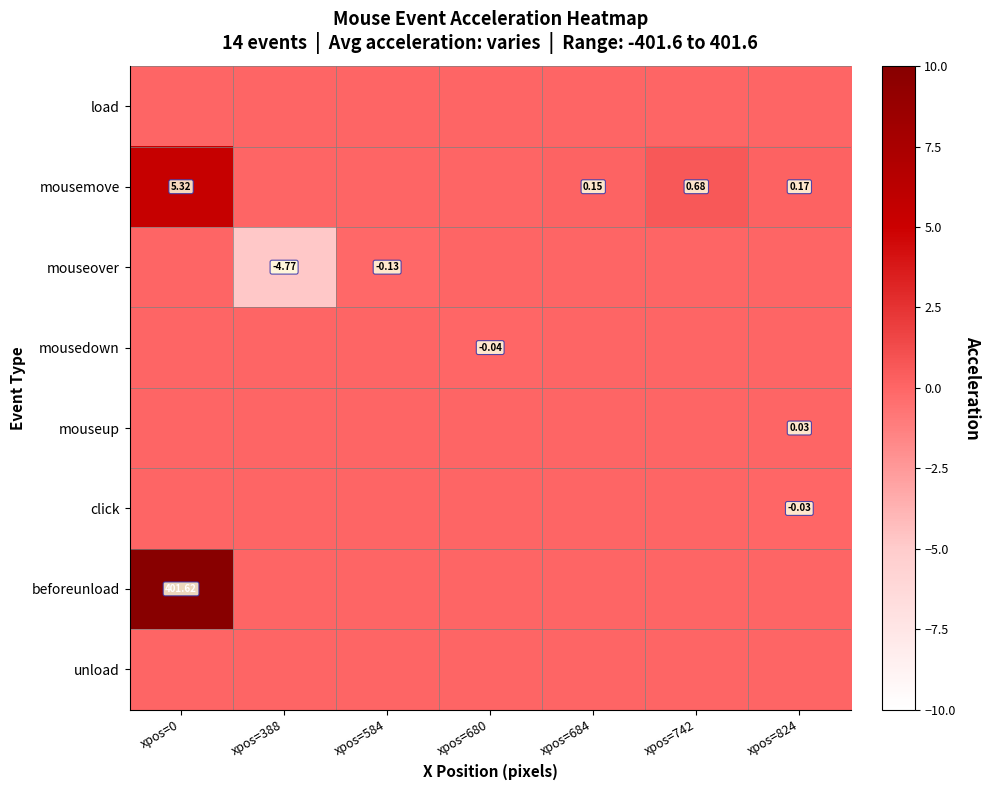

How many beforeunload values are between 0 and 1?

6